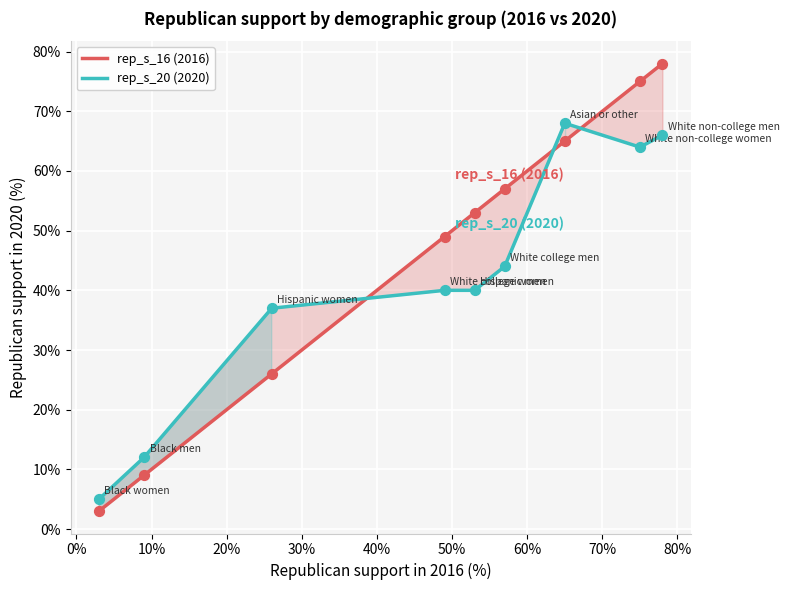

Is the value of rep_s_16 (2016) at 30% greater than the value of rep_s_20 (2020) at 70%?

No